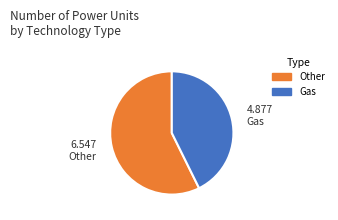

Is there a majority slice in this chart?

Yes